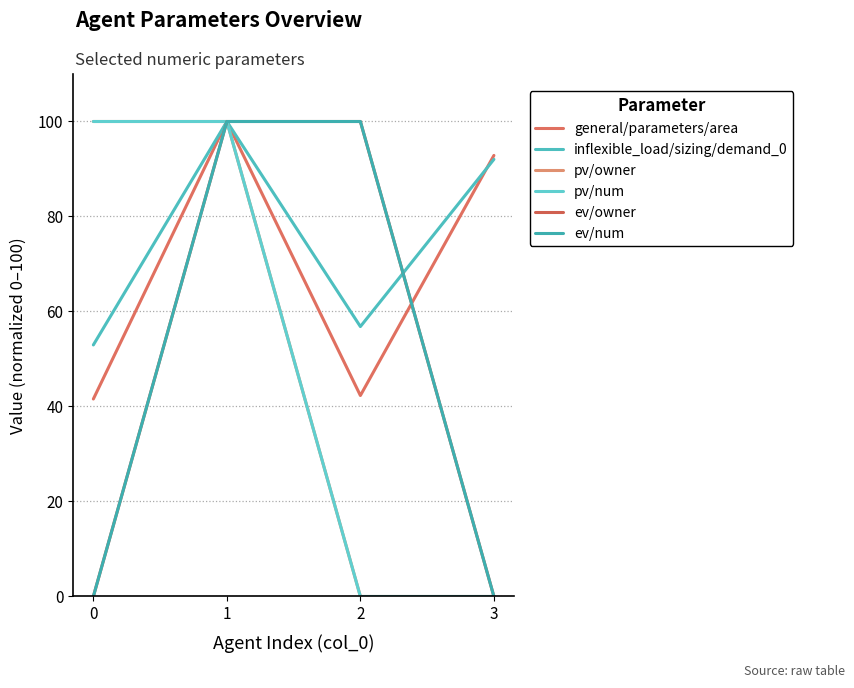

What is the value of the inflexible_load/sizing/demand_0 point at the 1st from the left?

53.0